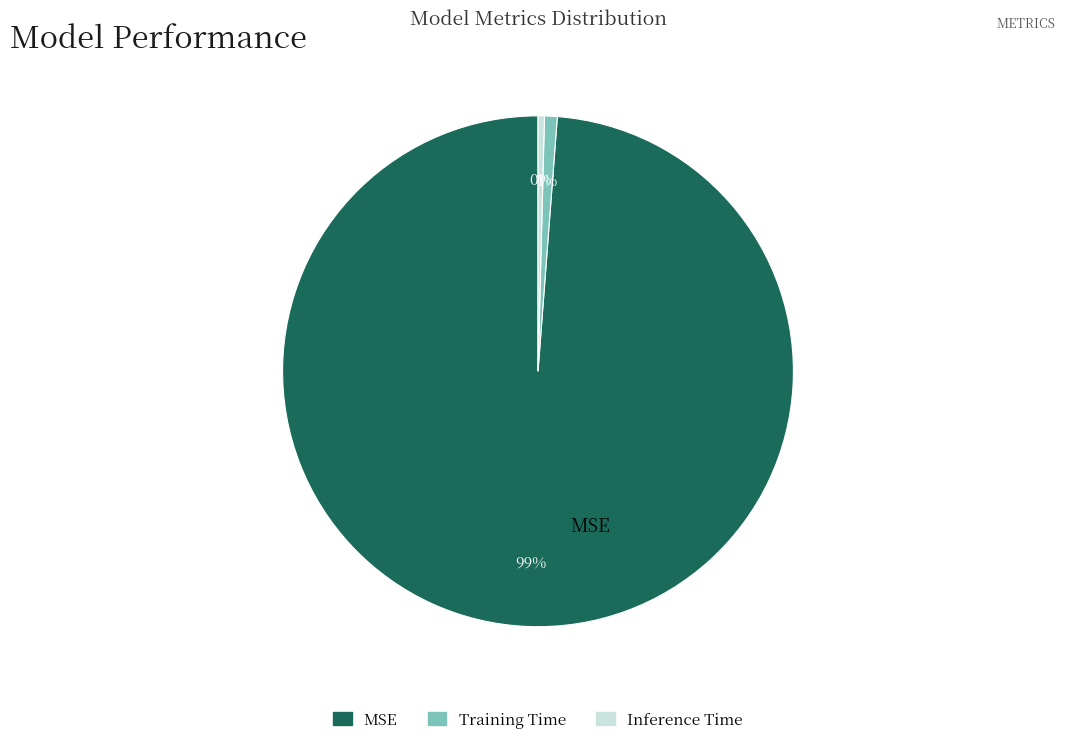

To the nearest percent, what is the average slice percentage?

33%